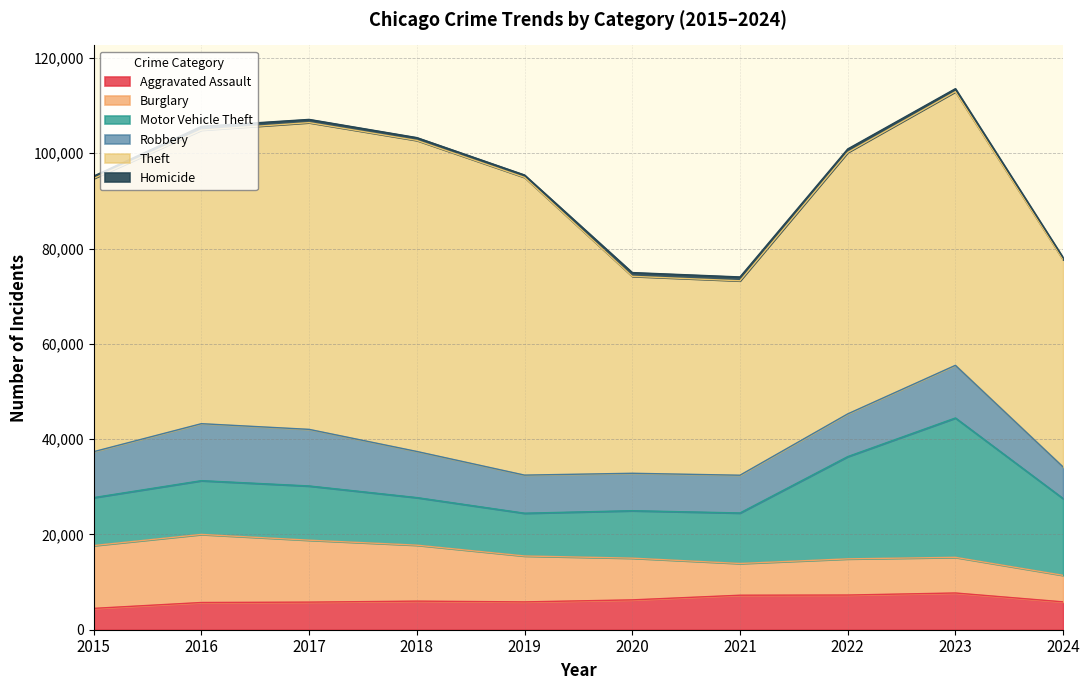

What is the value of the Homicide point at the 4th from the left?

588